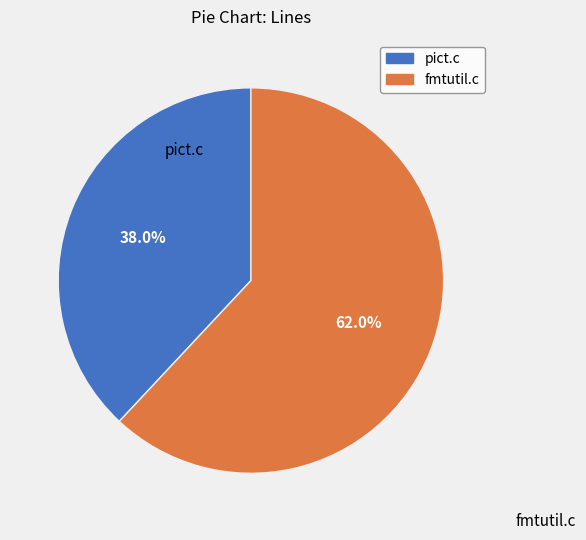

To the nearest percent, what percentage of the pie is fmtutil.c?

62%